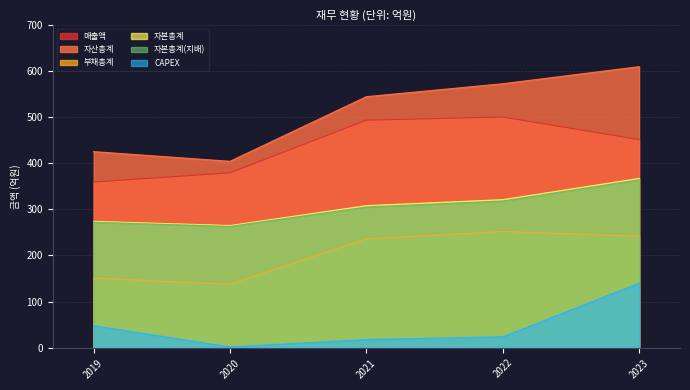

Where is the first local minimum for 자산총계?

2020